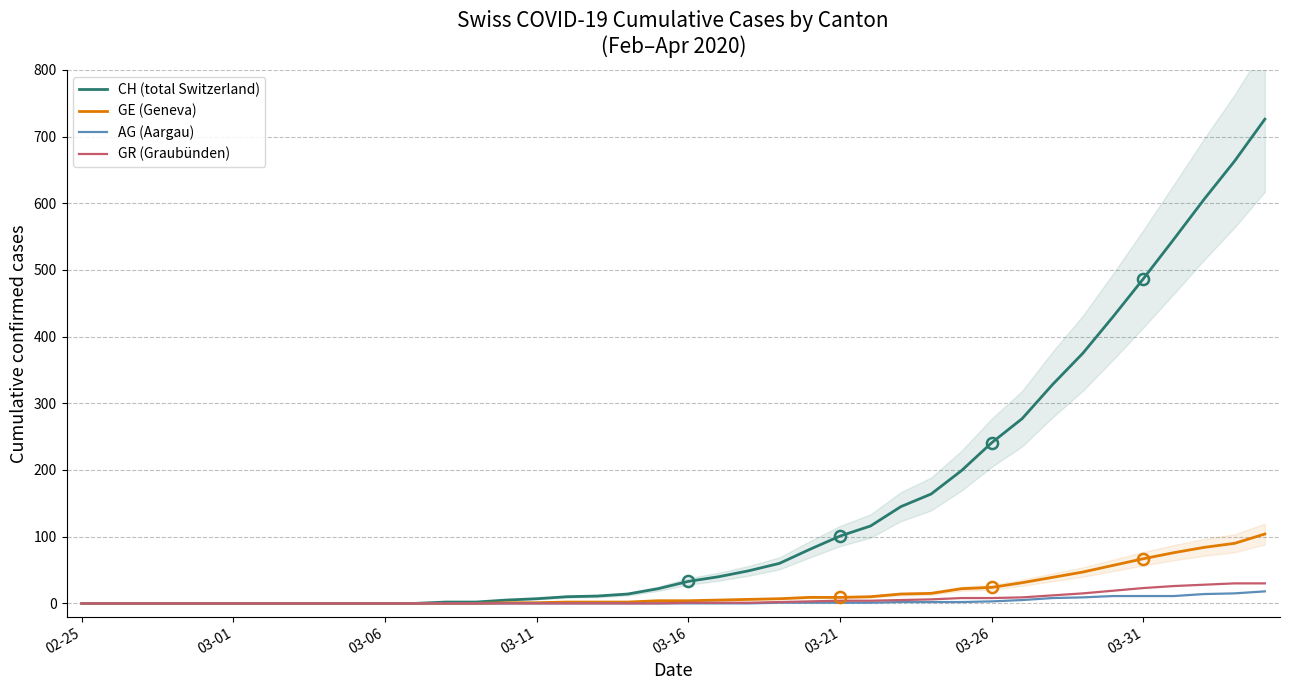

Reading left to right, extract all data points from this chart.

CH (total Switzerland): 0	0	0	0	0	0	0	0	0	0	0	0	2	2	5	7	10	11	14	22	33	40	49	60	81	101	116	145	164	199	241	277	328	375	430	487	546	606	663	726
GE (Geneva): 0	0	0	0	0	0	0	0	0	0	0	0	0	0	1	1	2	2	2	4	4	5	6	7	9	9	10	14	15	22	24	31	39	47	57	67	76	84	90	104
AG (Aargau): 0	0	0	0	0	0	0	0	0	0	0	0	0	0	0	0	0	0	0	0	0	0	0	1	1	1	1	2	2	2	3	5	8	9	11	11	11	14	15	18
GR (Graubünden): 0	0	0	0	0	0	0	0	0	0	0	0	0	0	0	0	0	0	0	0	1	1	1	2	3	4	4	5	6	8	8	9	12	15	19	23	26	28	30	30